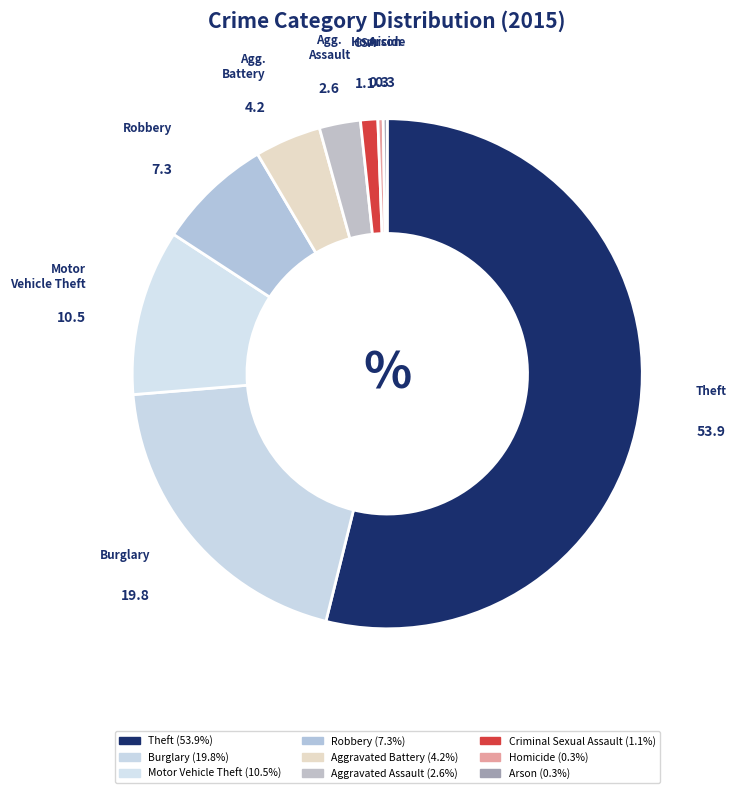

Which category has the biggest portion of the pie?

Theft